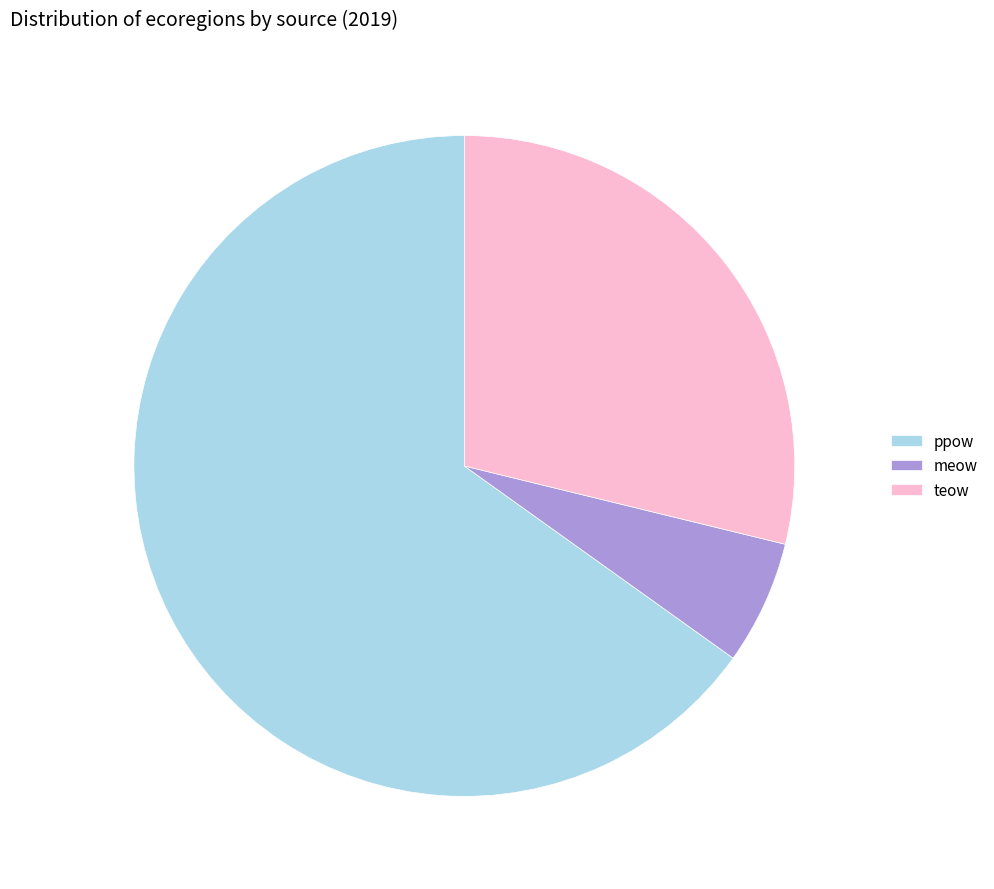

Approximately how many times larger is the value at teow compared to ppow?

0.4